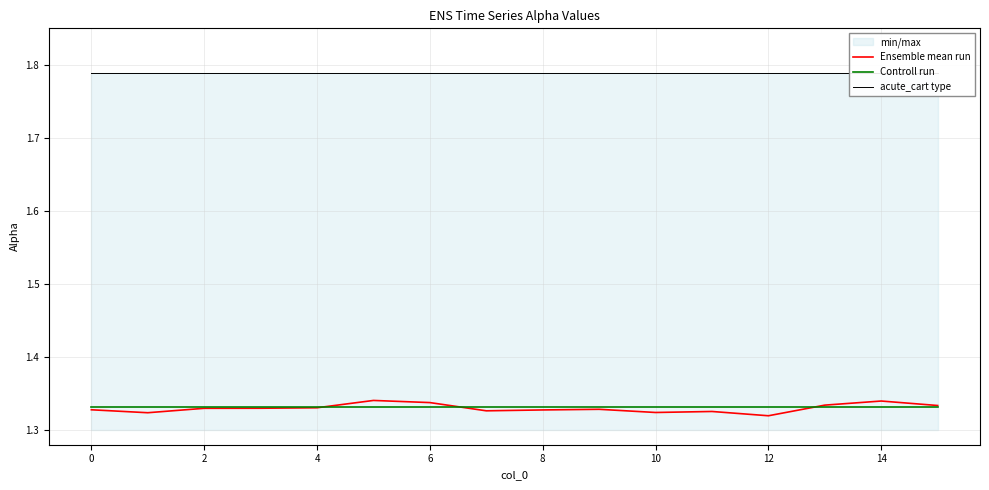

How many lines are shown in the chart?

3